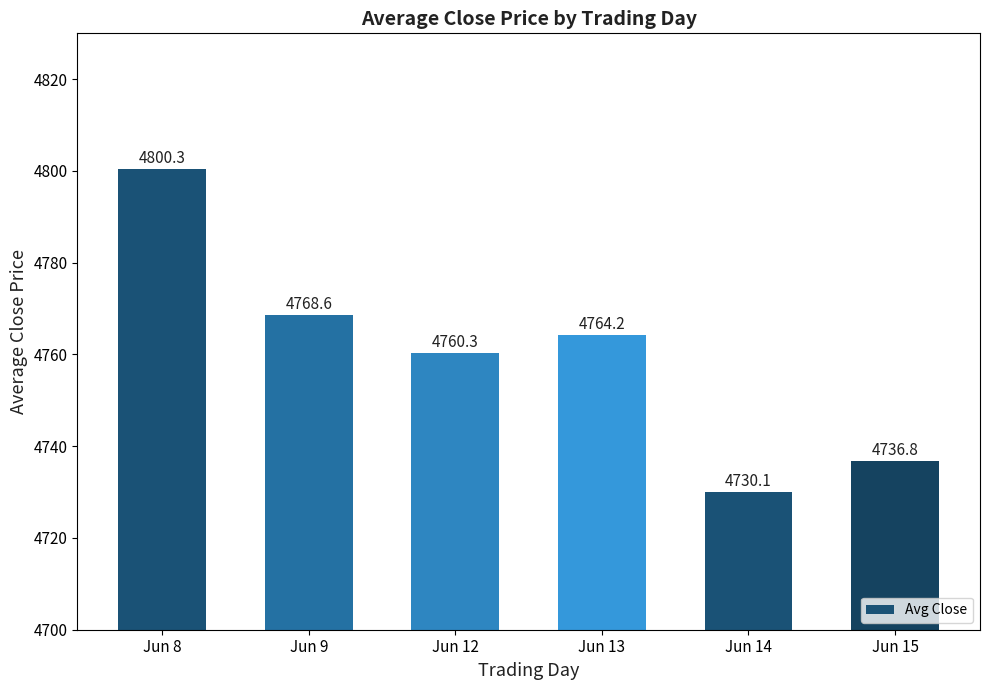

Reading left to right, transcribe all the data shown in this chart.

Jun 8=4800.3	Jun 9=4768.6	Jun 12=4760.3	Jun 13=4764.2	Jun 14=4730.1	Jun 15=4736.8